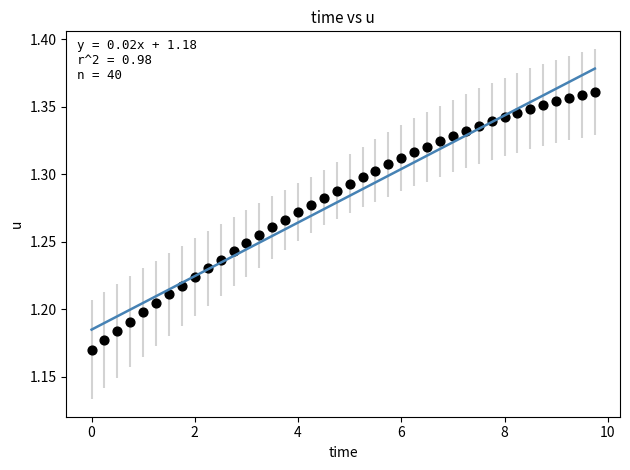

What is the range of X values (max minus min)?

9.8